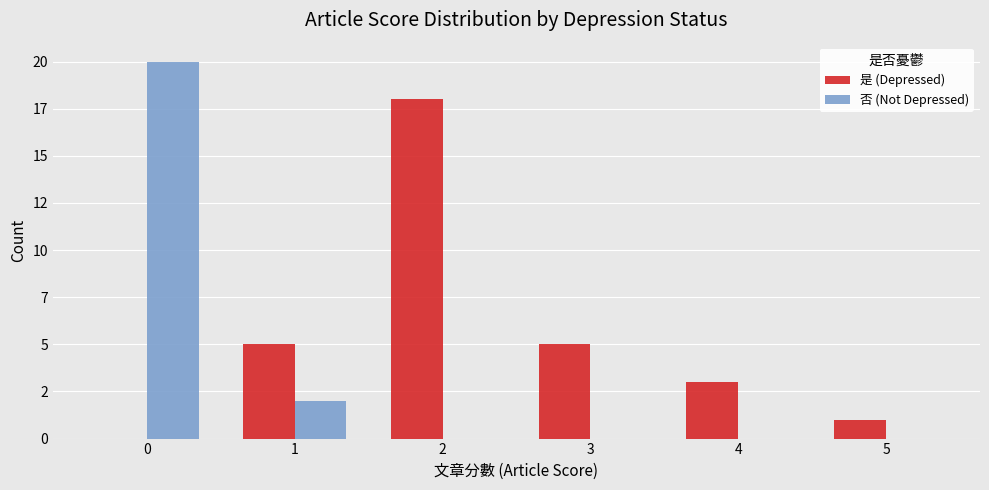

What are all the series names shown in the legend?

是 (Depressed), 否 (Not Depressed)